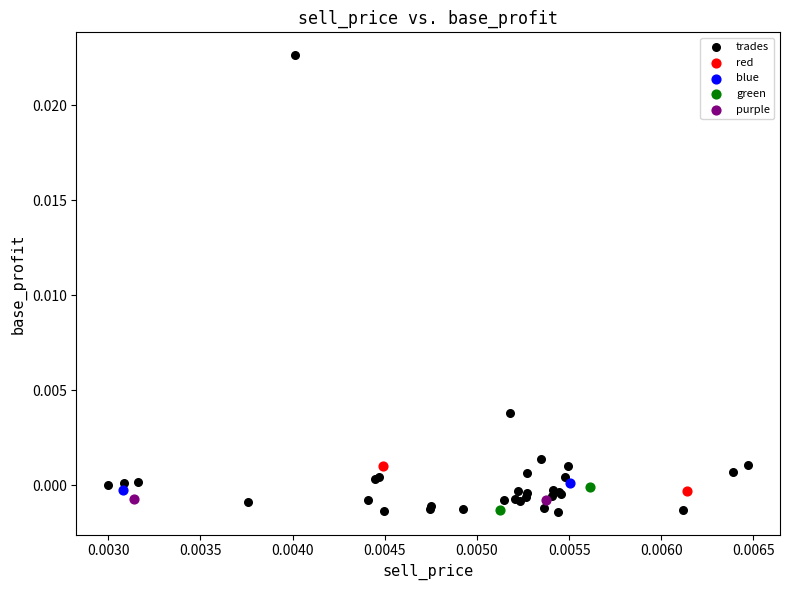

Which series contains the highest Y value?

trades